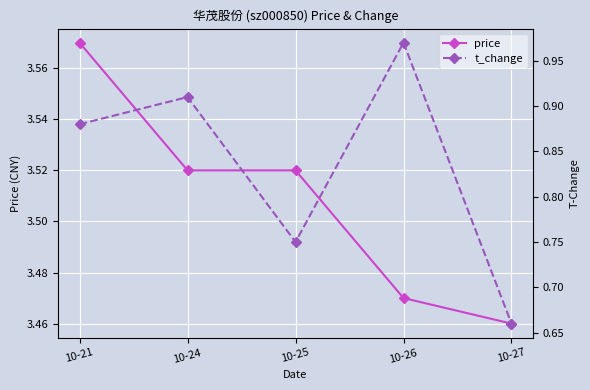

At which label is price closest to 3?

10-27